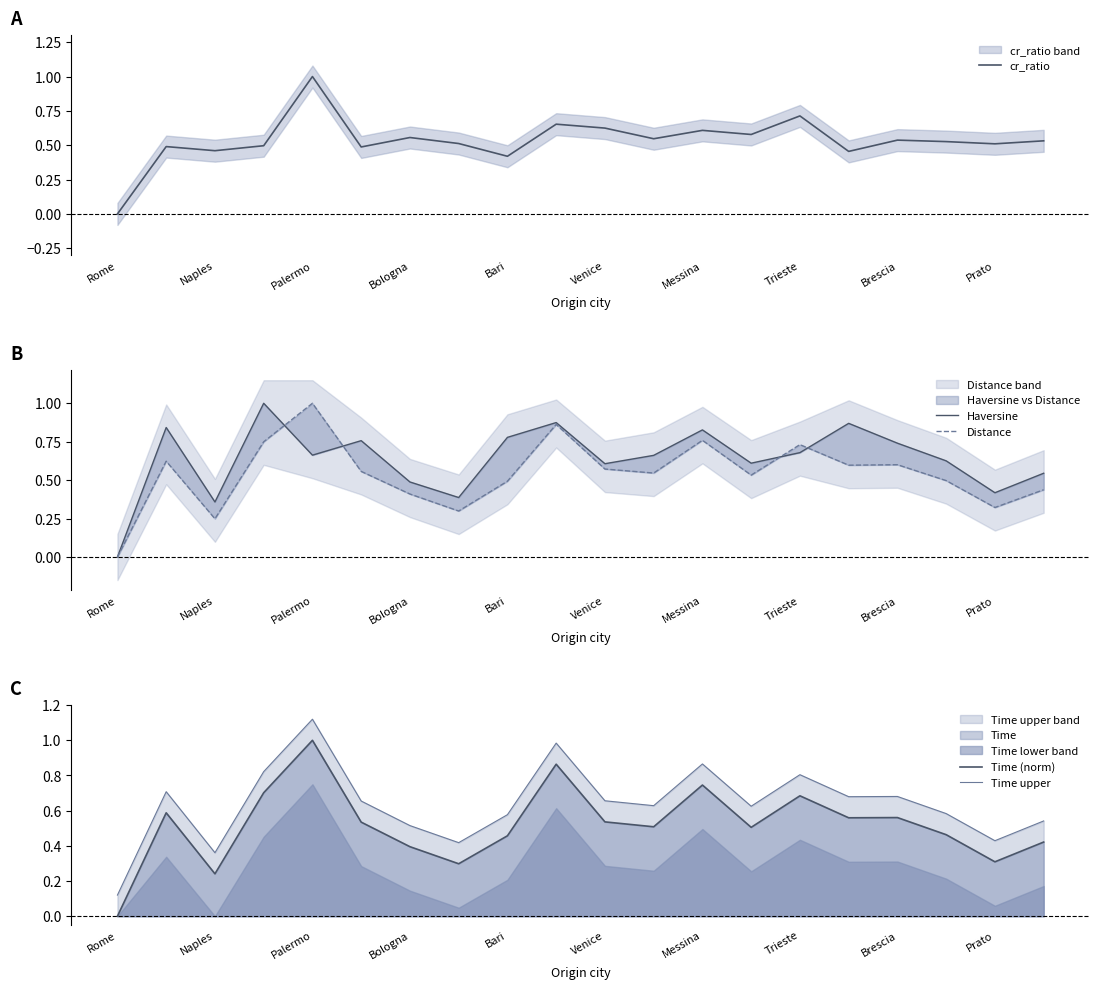

In cr_ratio, how many points are lower than both neighbors (excluding endpoints)?

7